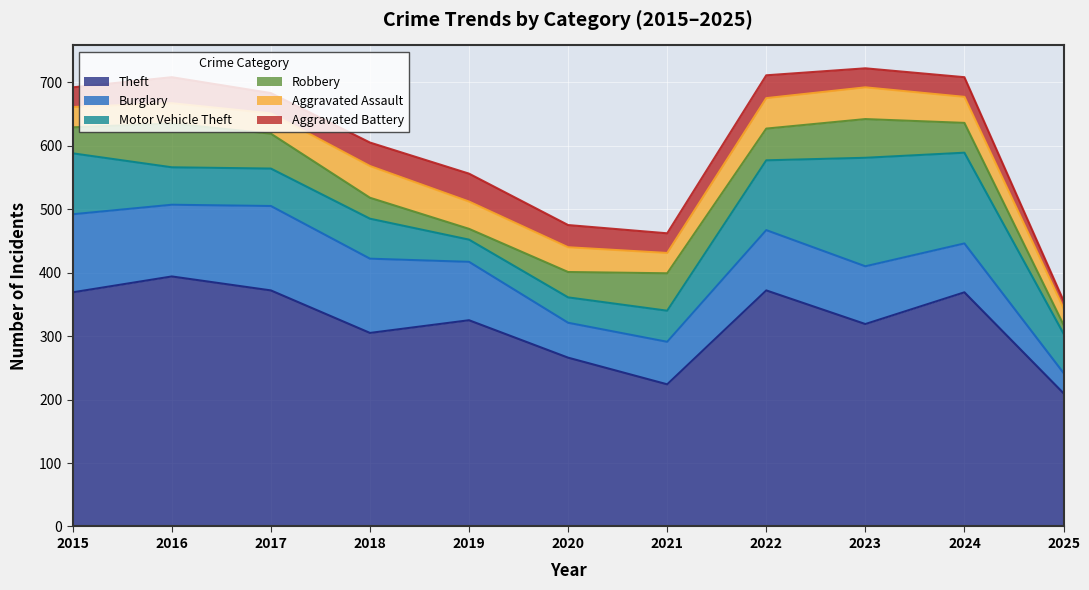

What is the difference between the maximum and minimum values in the Aggravated Battery series?

32